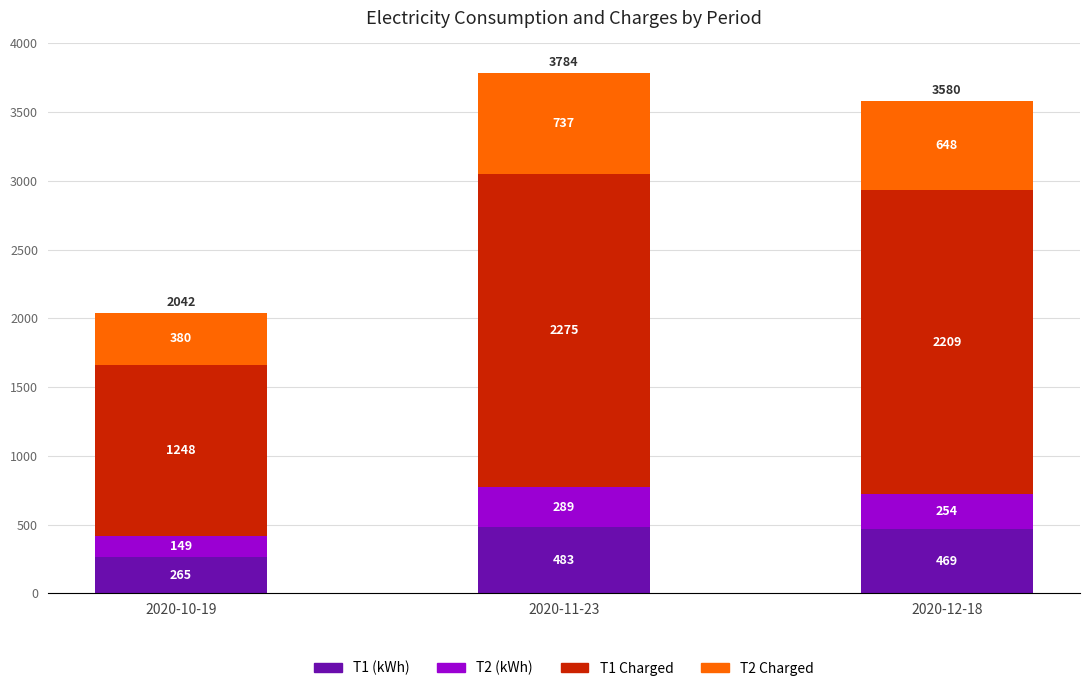

What is the lowest value of the T1 (kWh) series?

265.0